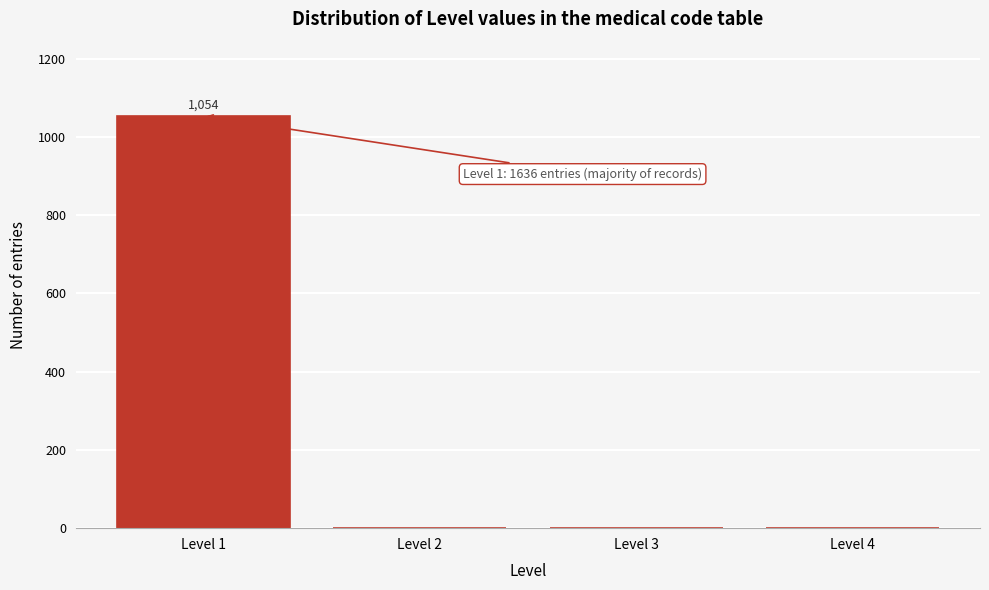

Reading left to right, what are all the values shown in this chart?

Level 1=1054	Level 2=0	Level 3=0	Level 4=0